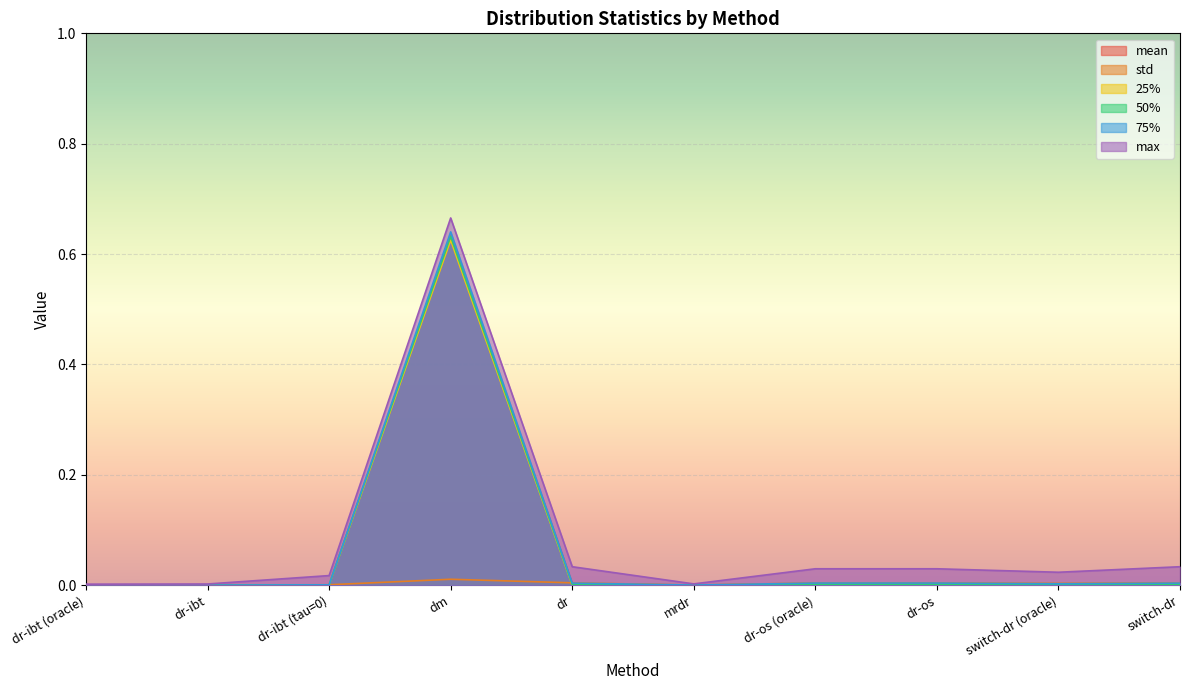

List the series in order of their peak value, highest first.

max, 75%, mean, 50%, 25%, std